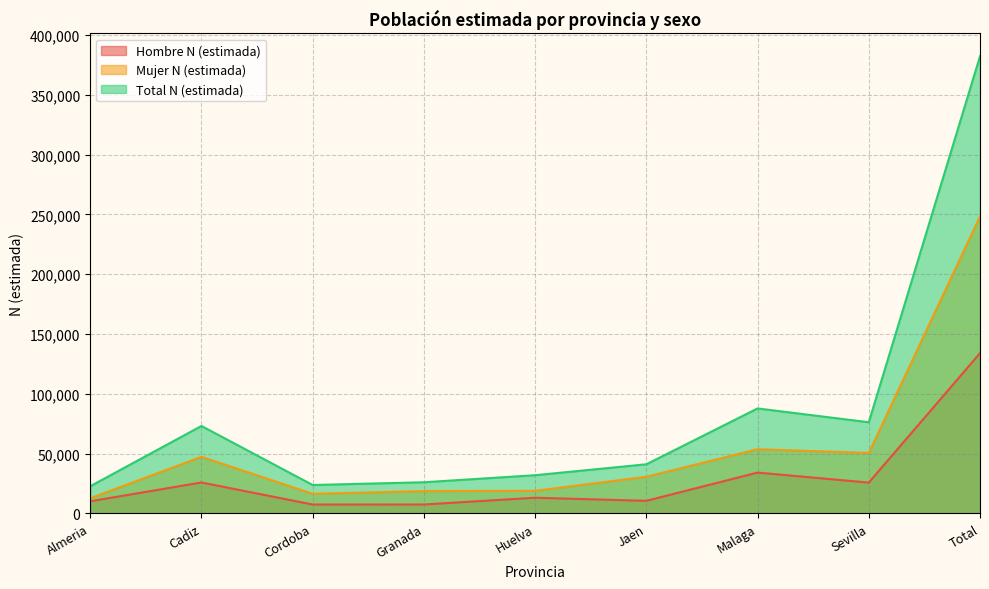

What is the approximate value of Hombre N (estimada) at Almeria?

10078